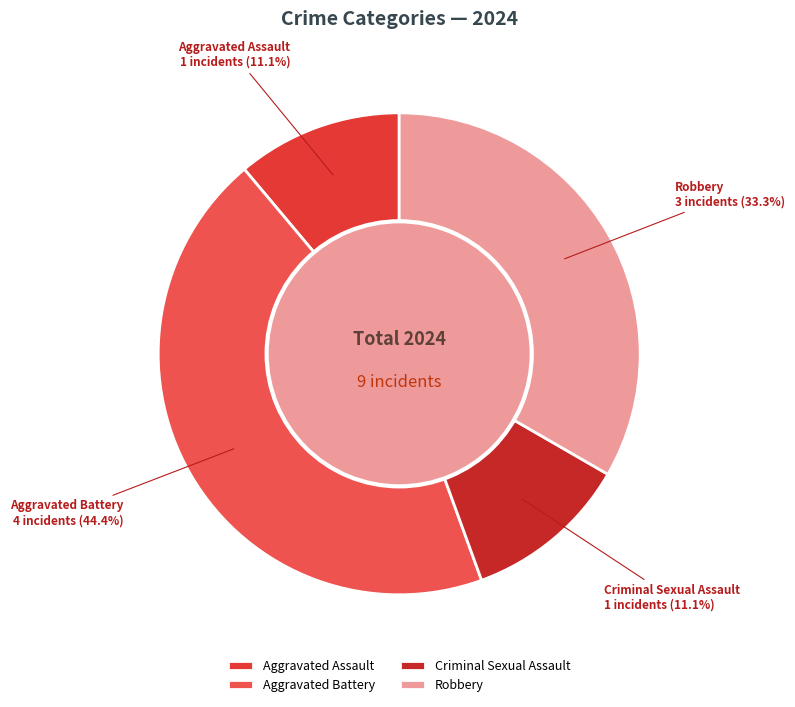

To the nearest percent, what is the difference between the largest and smallest slice percentages?

33%